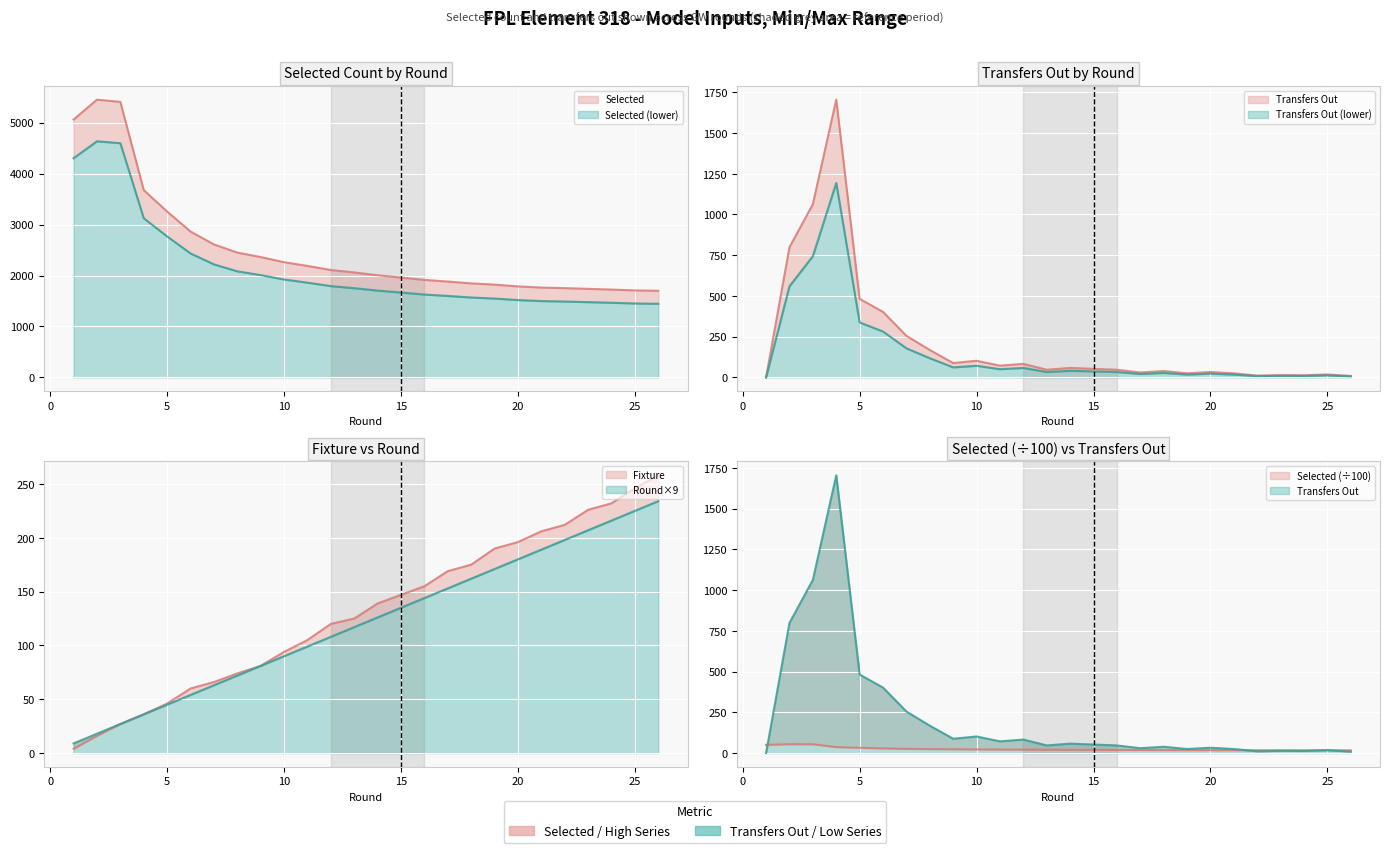

Which series has the largest total across all categories?

selected